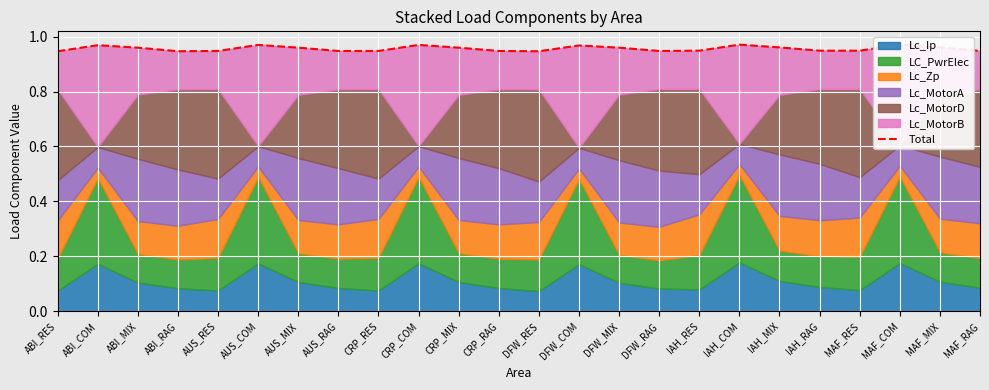

The chart shows a value of 0.9 at MAF_RAG. True or false?

True